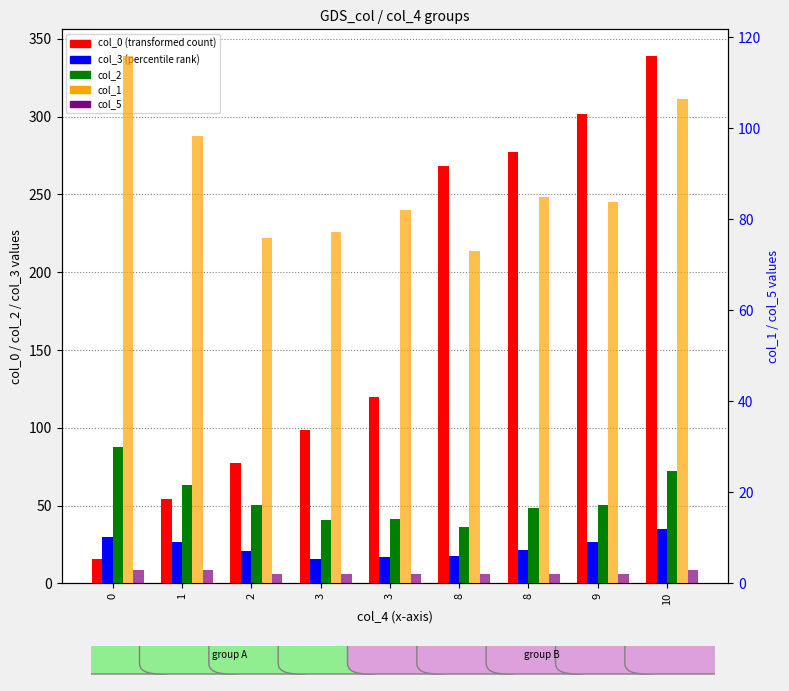

What is the value of the col_5 bar at the 4th from the left?

2.0